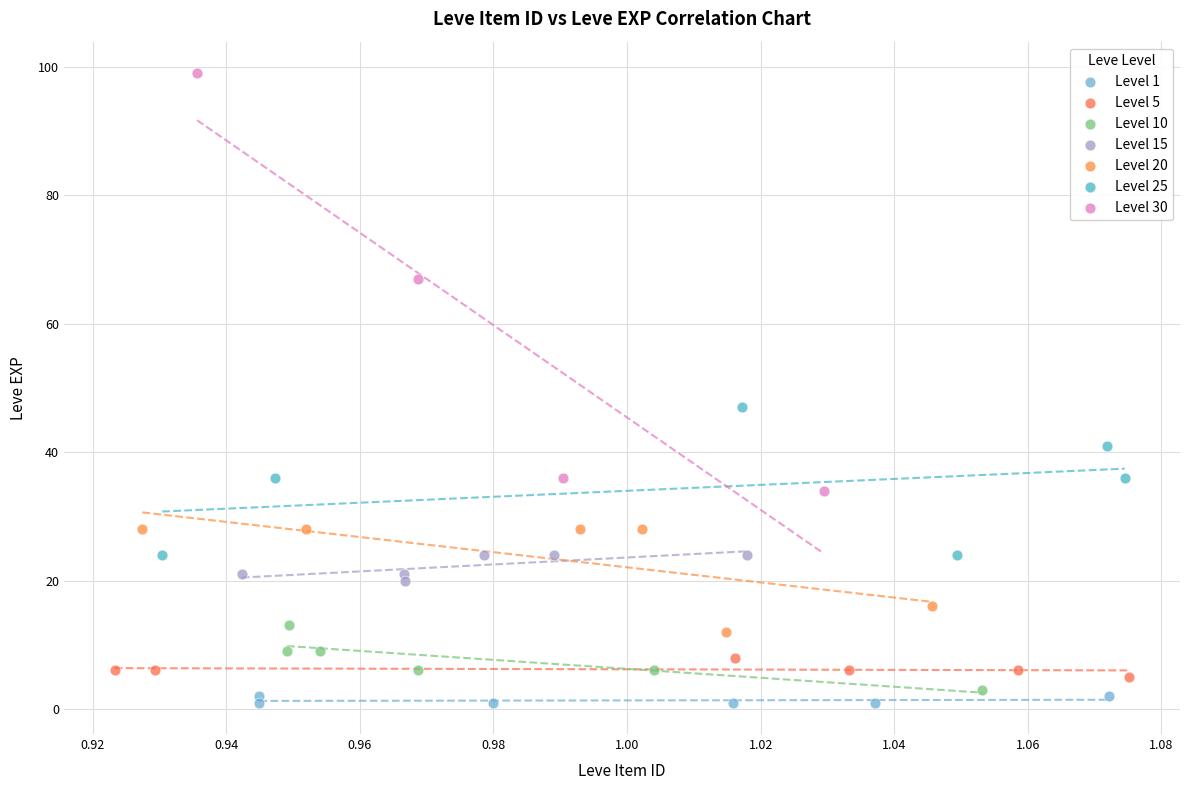

Which series has the widest spread of Y values?

Level 30